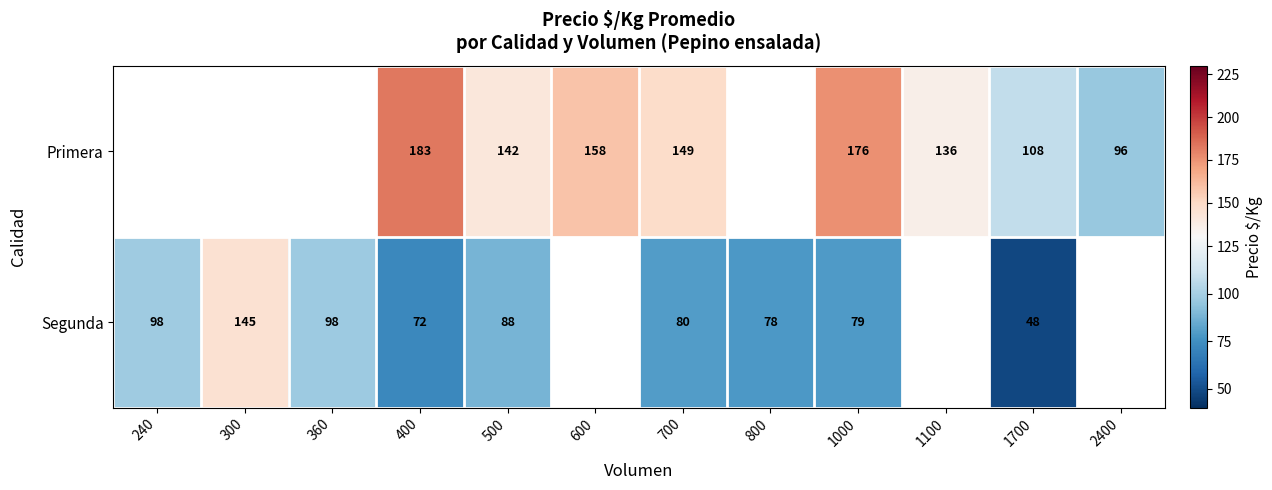

How many series are shown in this chart?

2